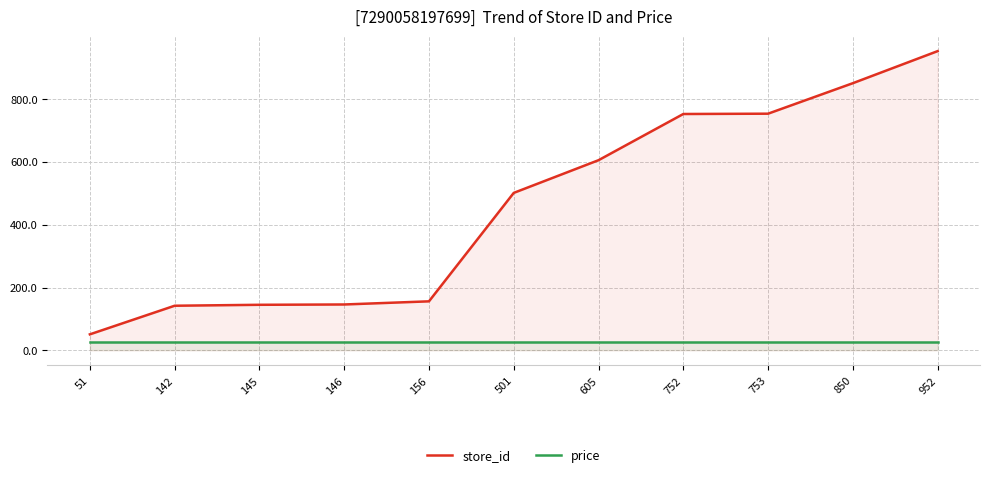

What is the value of the price point at the 9th from the left?

27.9